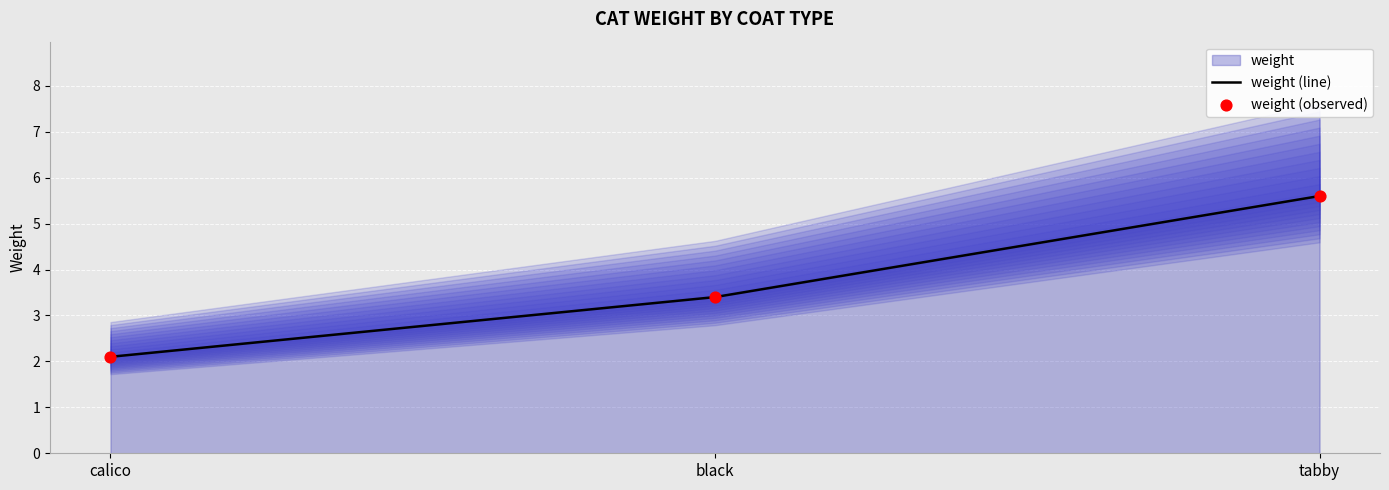

At how many categories does at least one series exceed 2?

3